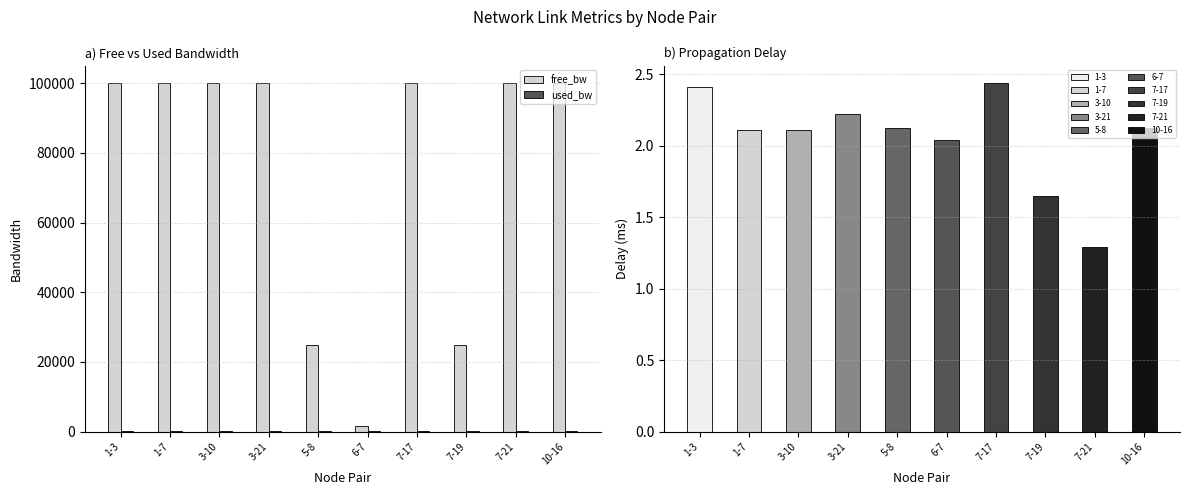

What is the minimum value for free_bw?

1549.8